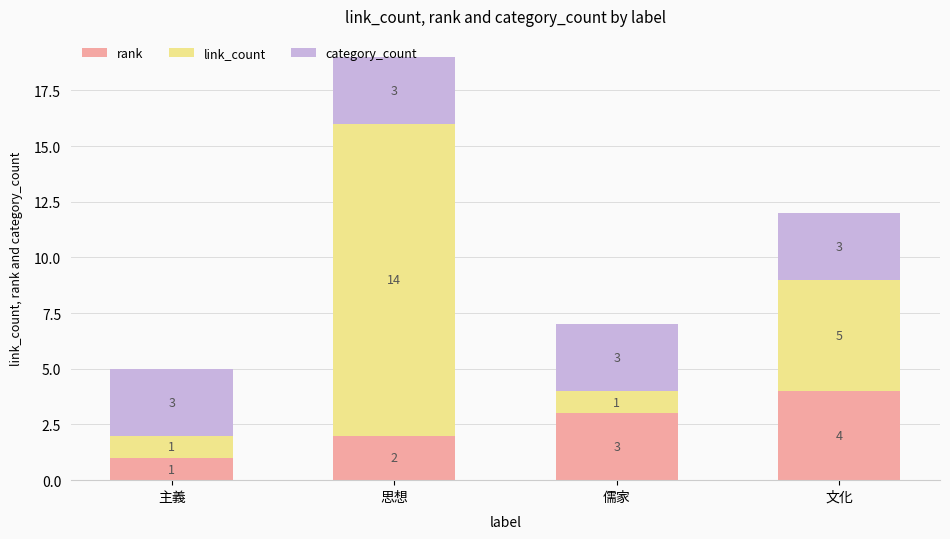

The value of rank at 主義 is 1. True or false?

True